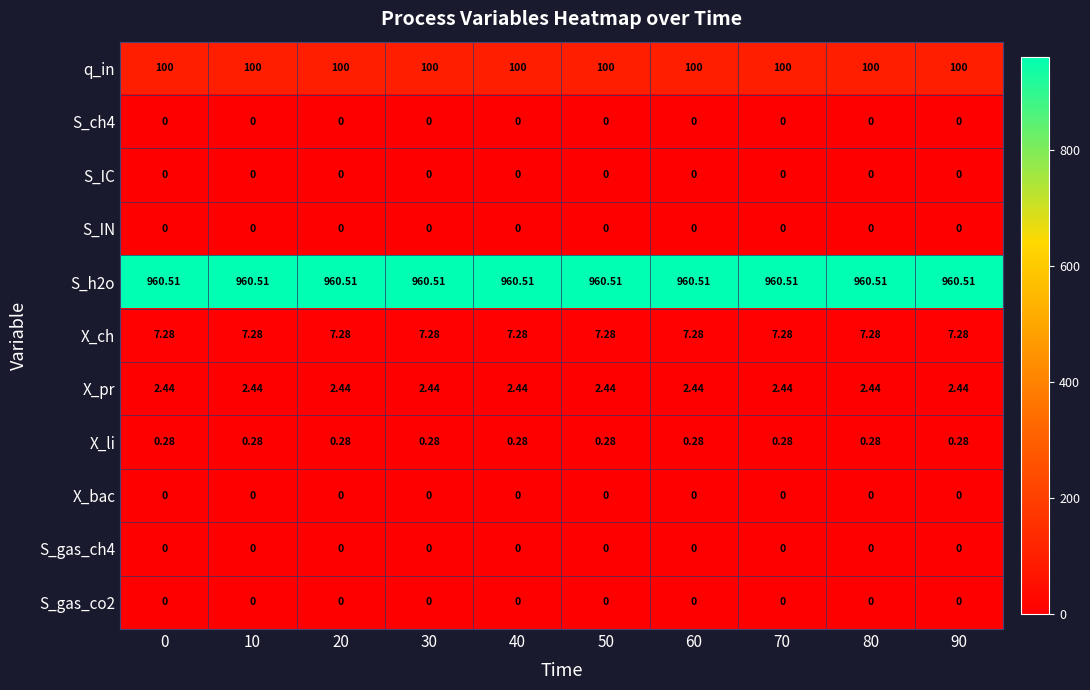

Is the value of S_h2o at 80 greater than the value of S_ch4 at 10?

Yes